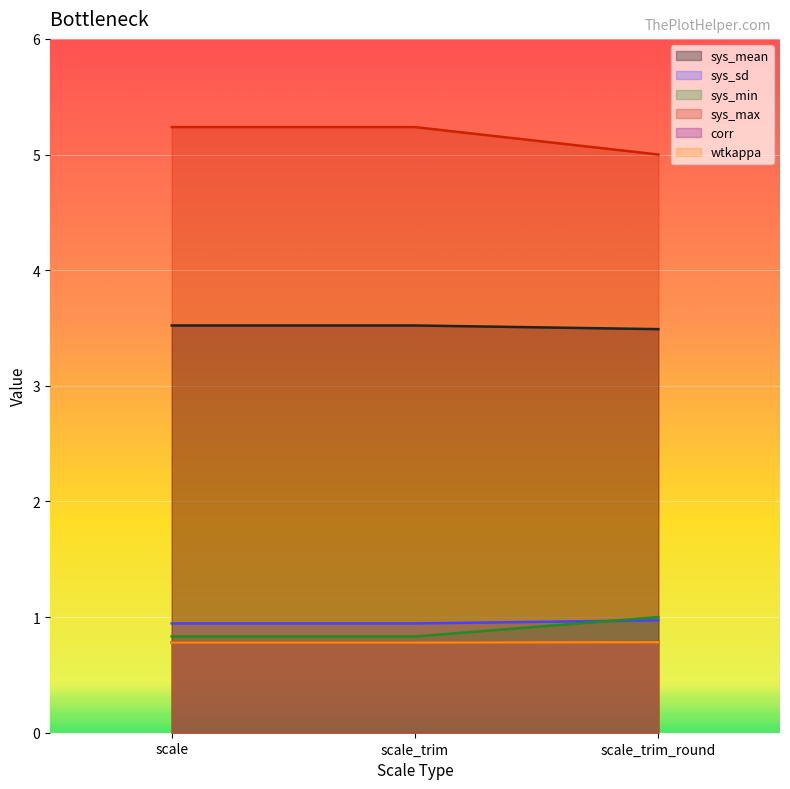

What is the spread (max minus min) of values at scale_trim?

4.5